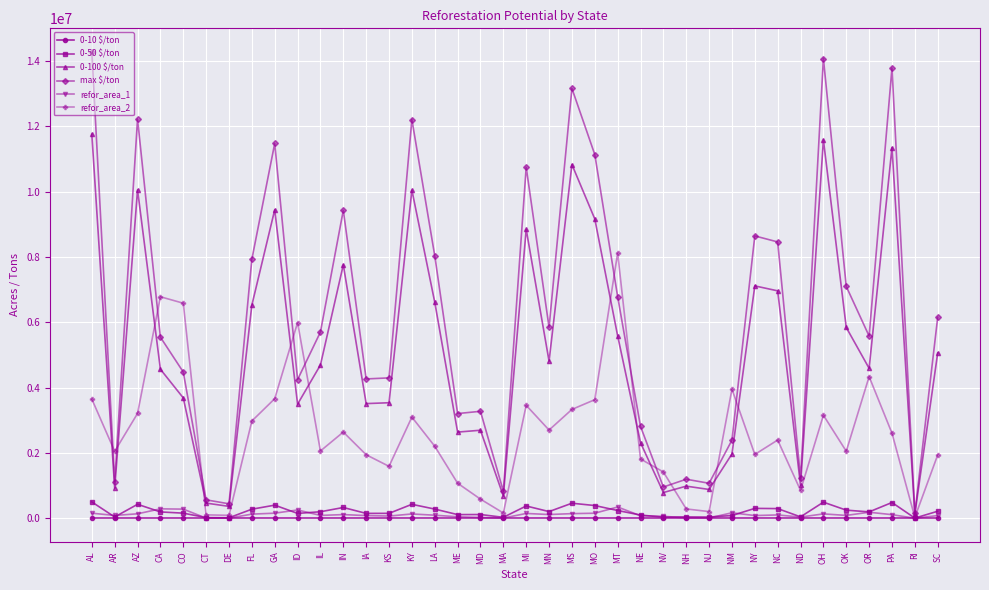

Is the value of refor_area_2 at MN greater than the value of refor_area_1 at PA?

Yes